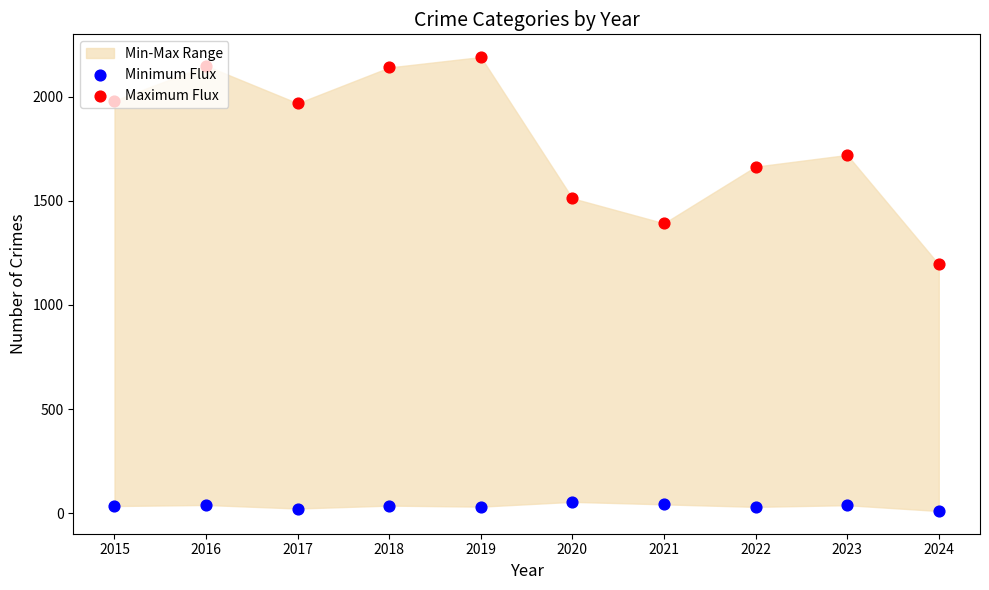

Which series contains the highest Y value?

Maximum Flux